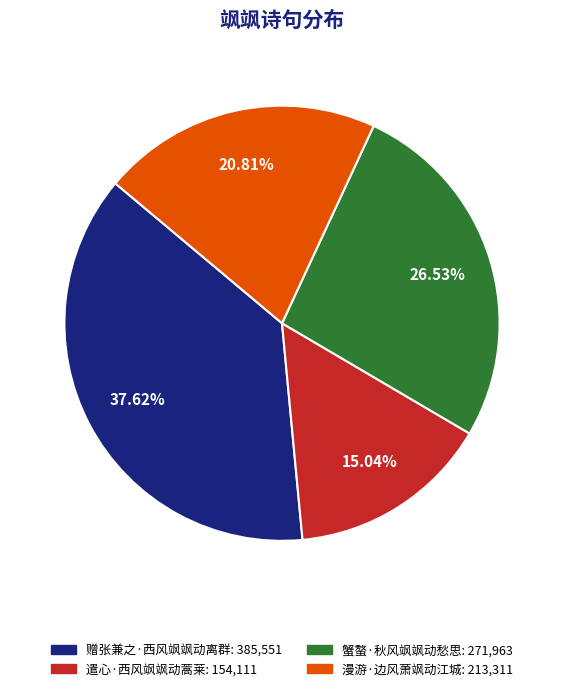

Rank the categories by value from highest to lowest.

赠张兼之·西风飒飒动离群, 蟹螯·秋风飒飒动愁思, 漫游·边风萧飒动江城, 遣心·西风飒飒动蒿莱